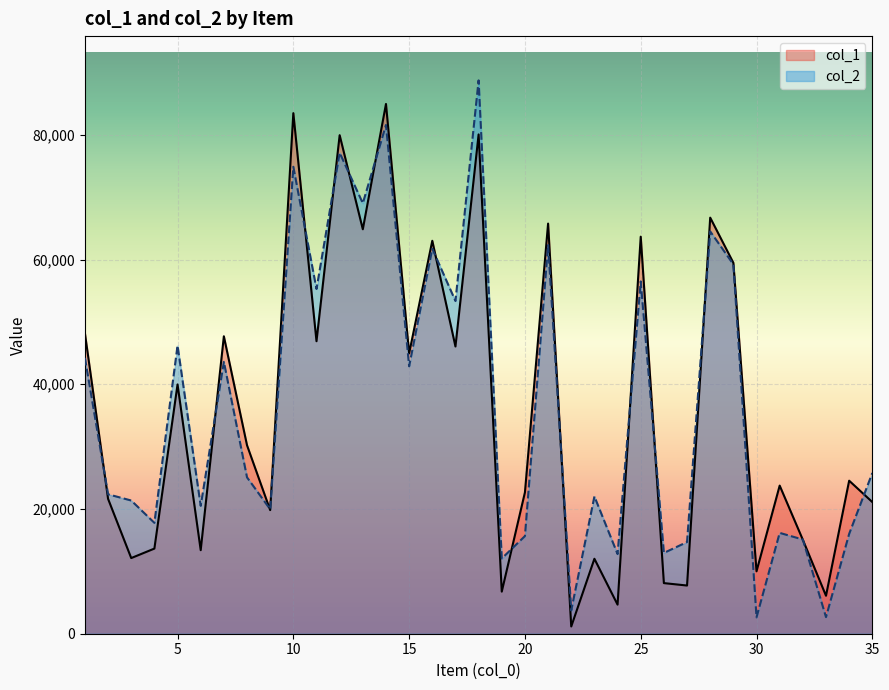

List the labels in order of col_1 value, largest first.

14, 10, 18, 12, 28, 21, 13, 25, 16, 29, 1, 7, 11, 17, 15, 5, 8, 34, 31, 20, 2, 35, 9, 32, 4, 6, 3, 23, 30, 26, 27, 19, 33, 24, 22